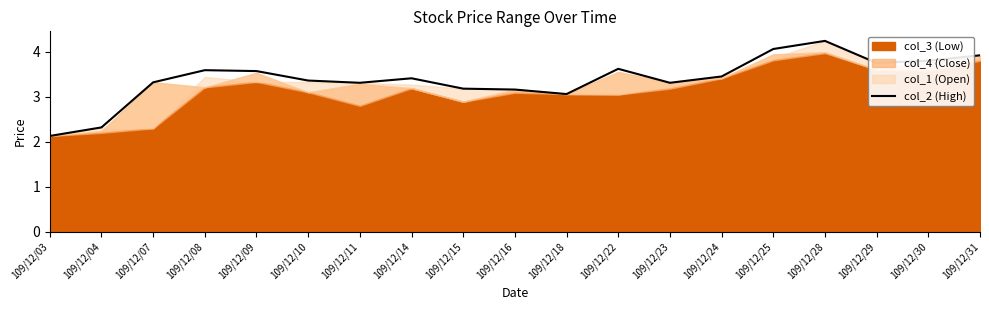

At which label does the data first exceed 3?

109/12/07